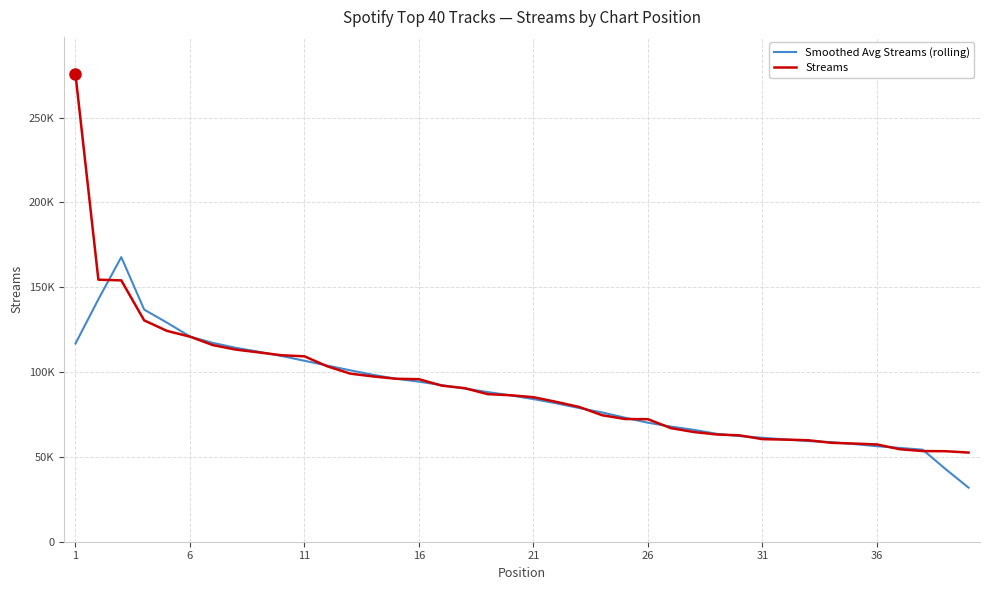

At which category is the sum across all series the highest?

1